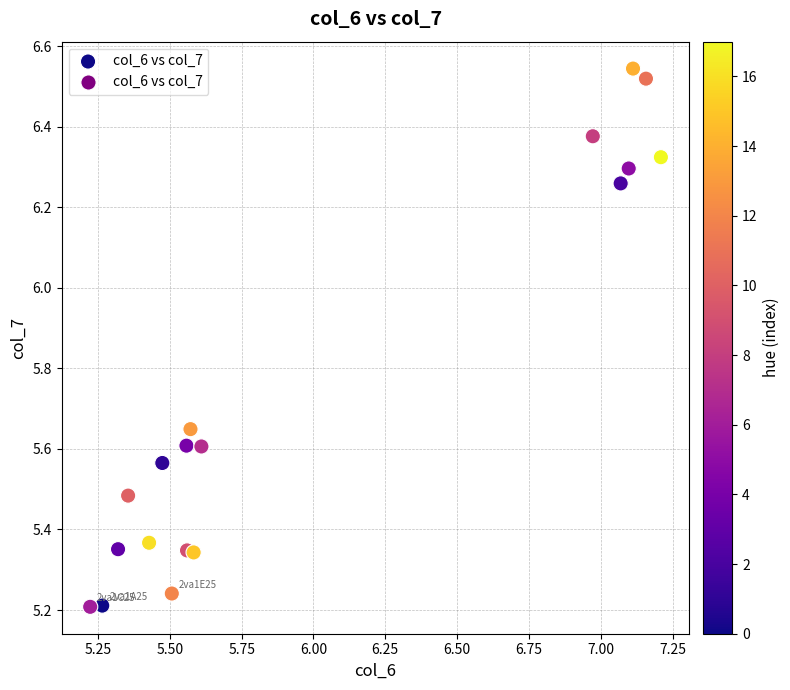

What is the range of Y values (max minus min)?

1.3